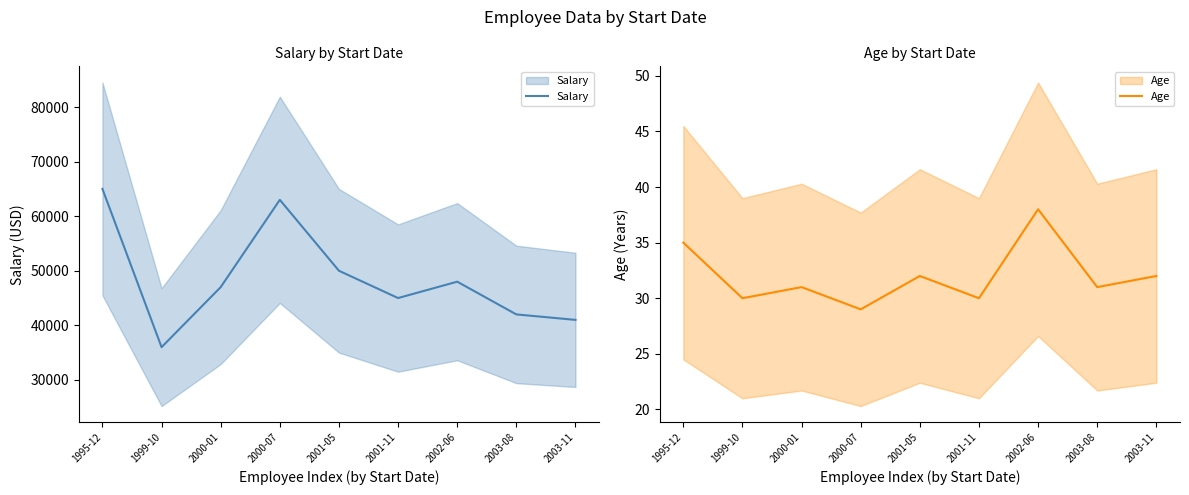

What is the difference between the second highest and minimum values in the Salary series?

27000